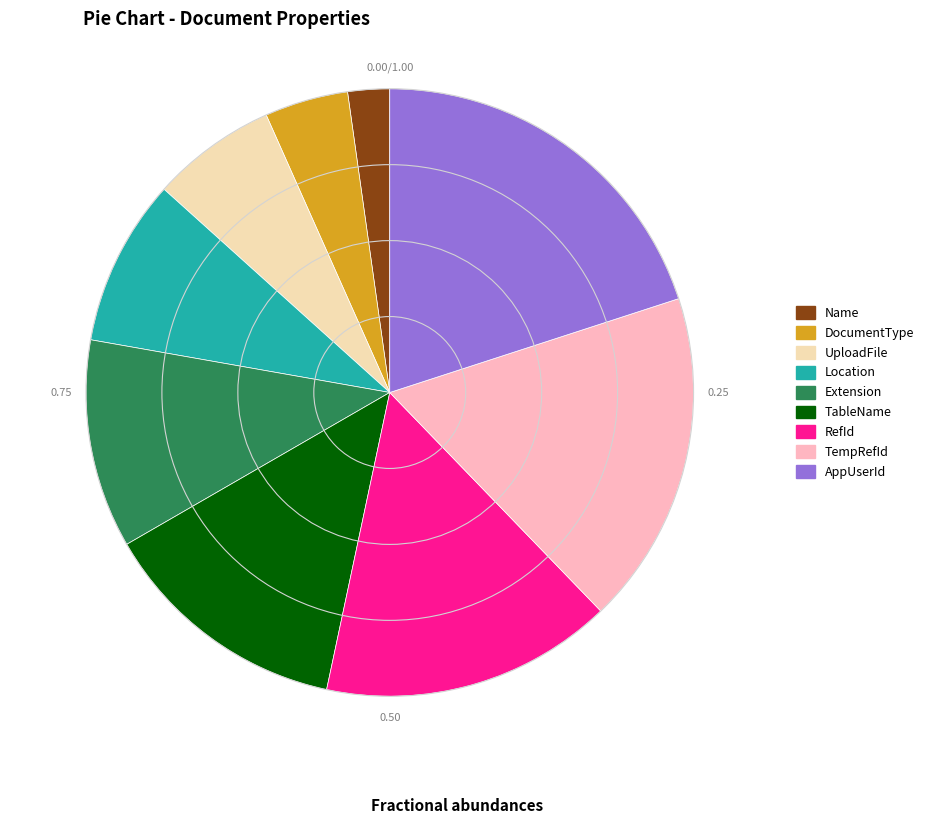

Does UploadFile represent more than half of the total?

No